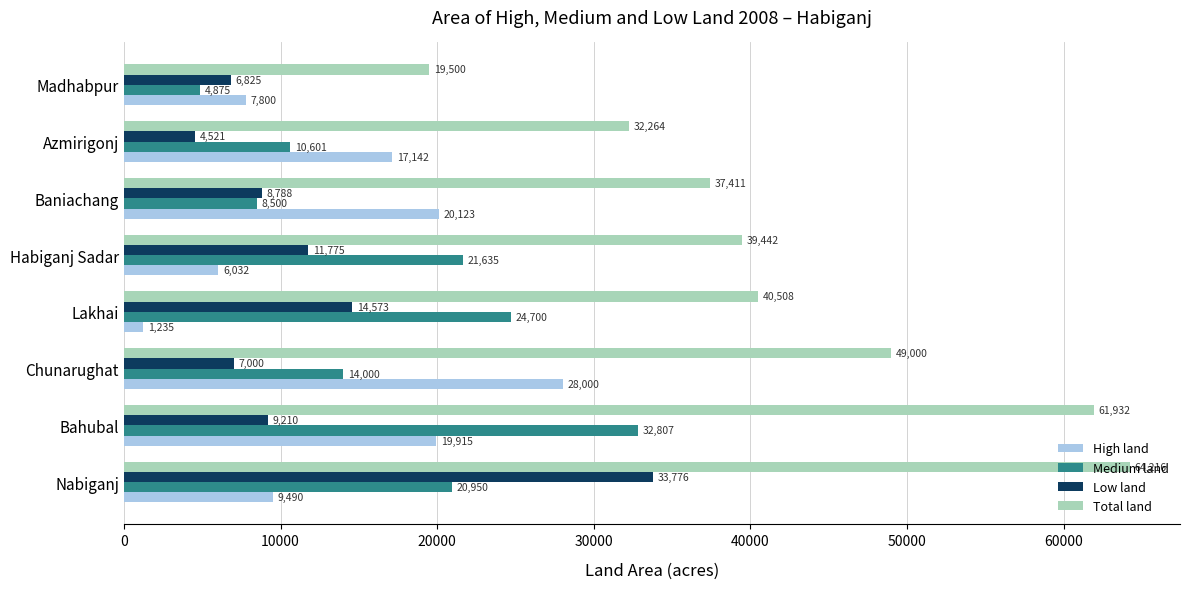

What is the approximate value of High land at Lakhai, to the nearest 50?

1250